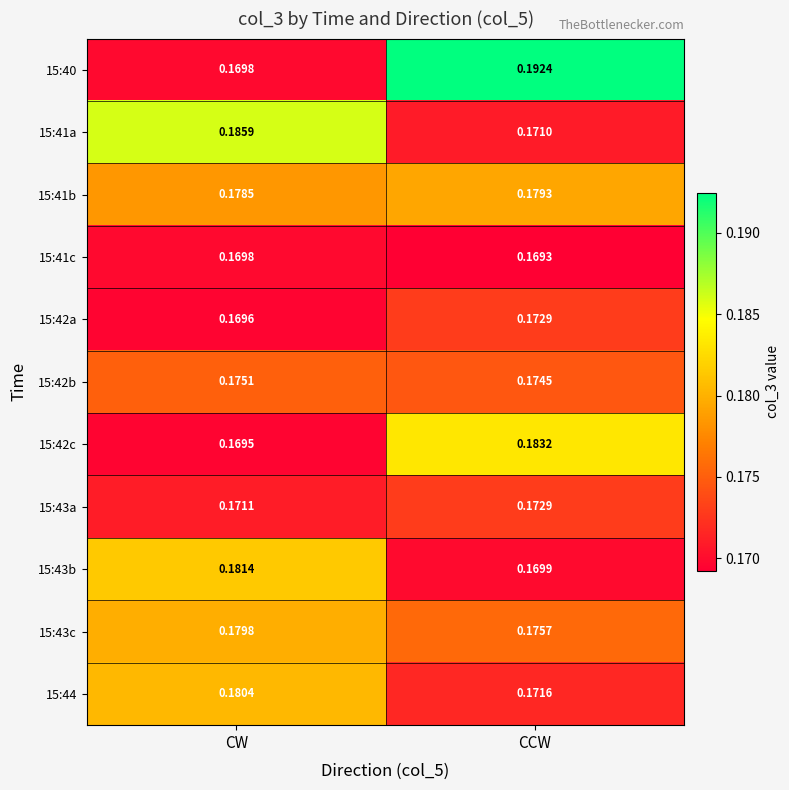

Which category has the lowest value in the 15:43c series?

CCW